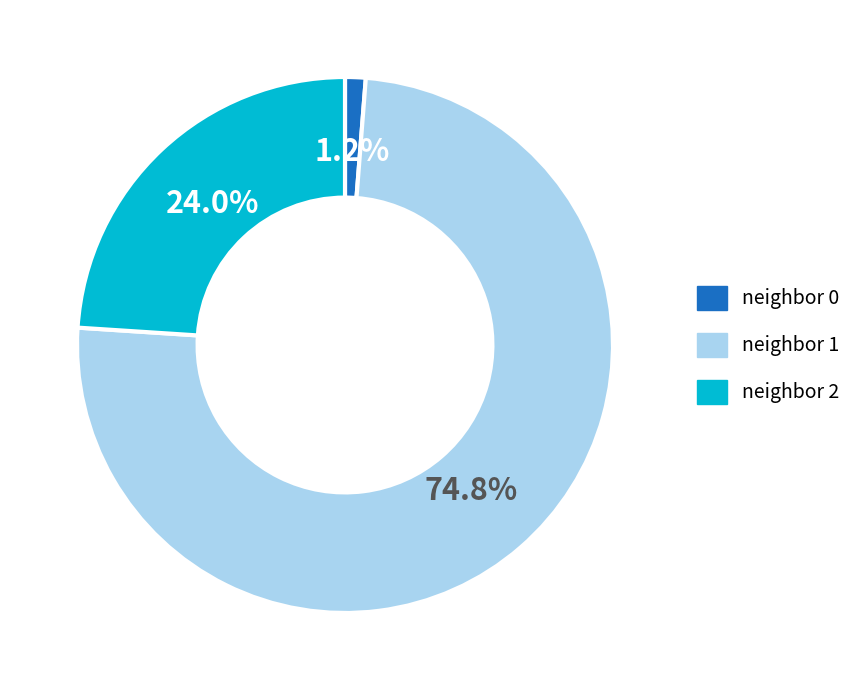

Count the number of slices in the pie.

3